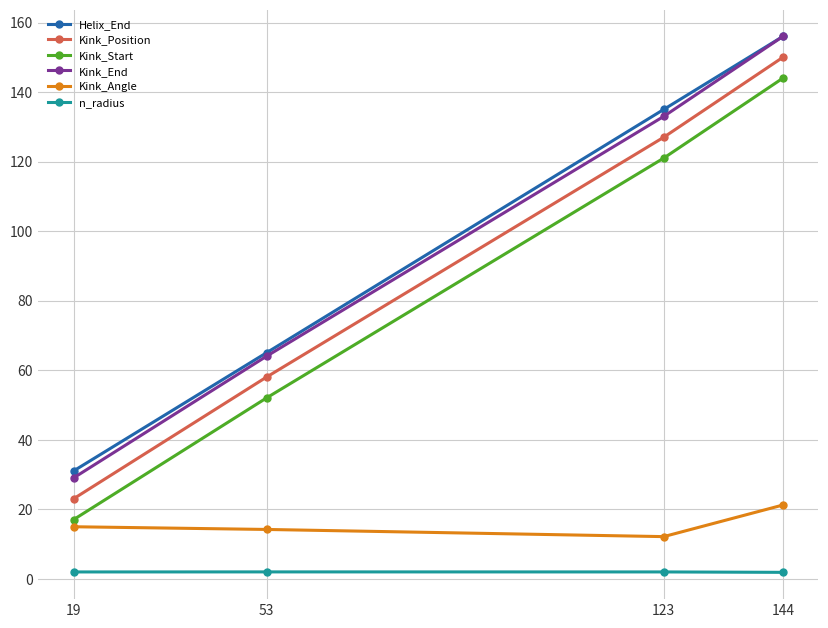

What is the total value across all series at 53?

255.1